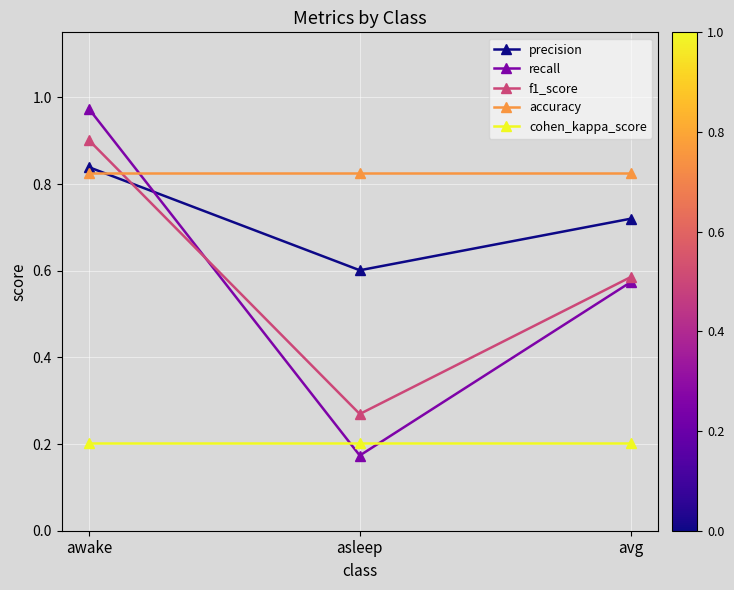

Rank the series at asleep from highest to lowest value.

accuracy, precision, f1_score, cohen_kappa_score, recall